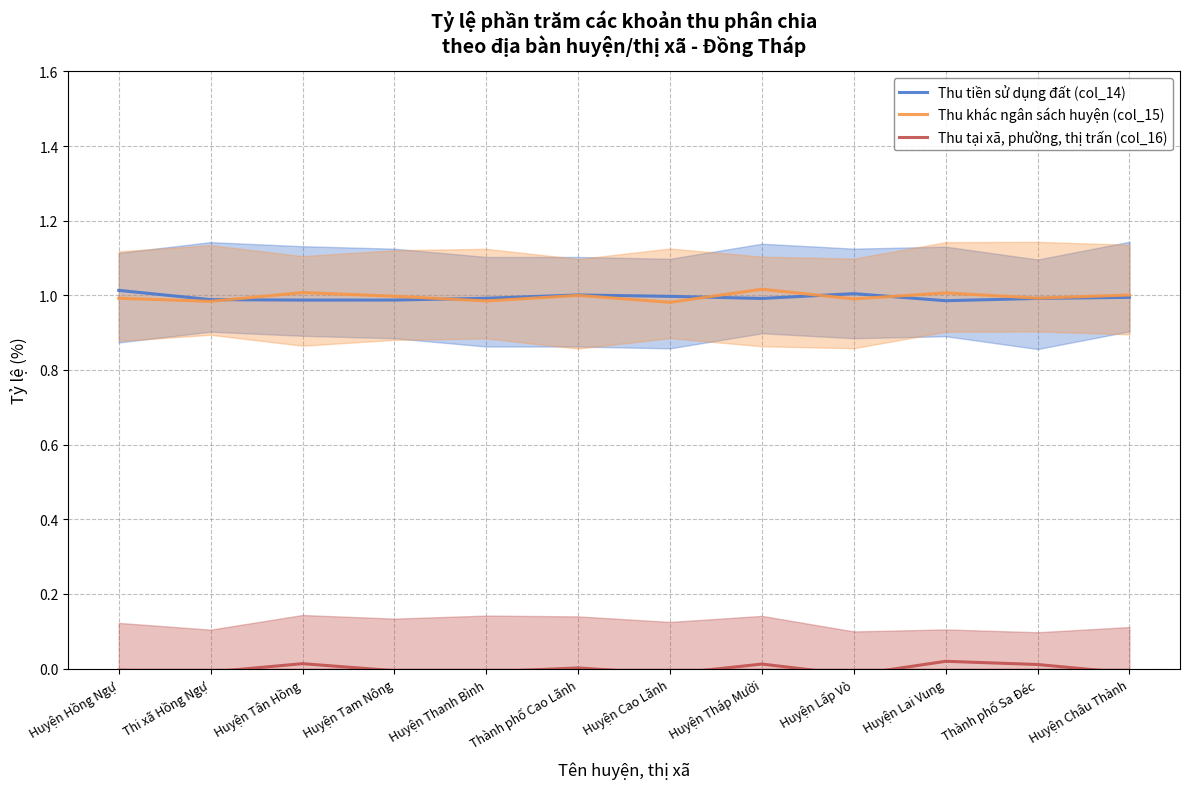

What is the sum of all Thu tiền sử dụng đất (col_14) values?

11.9